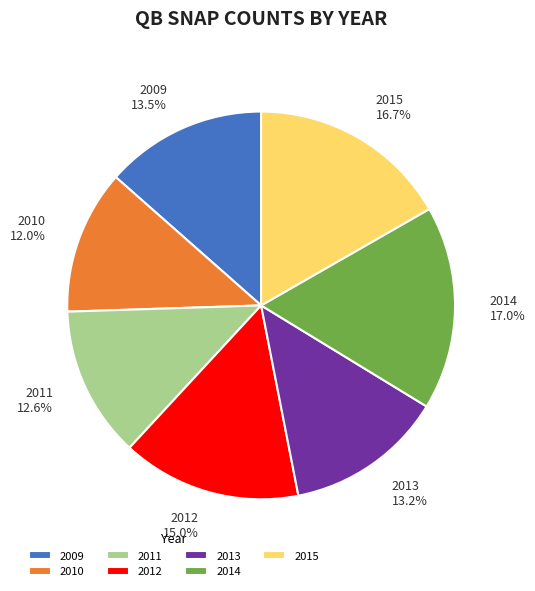

To the nearest percent, what is the combined percentage of 2013 and 2014?

30%